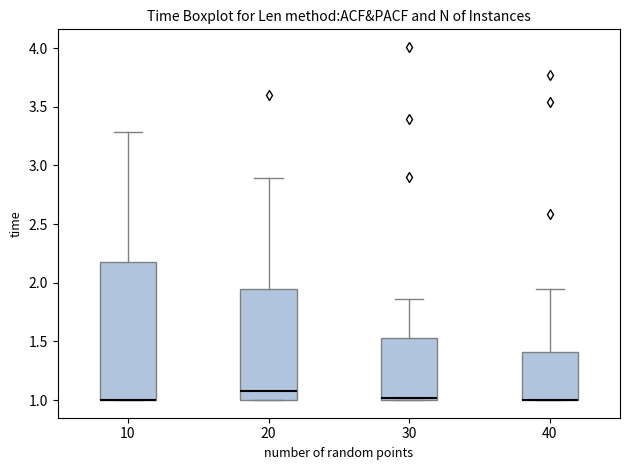

Reading left to right, read every box against the y-axis: the position of its median line, the range the box covers, and the ends of its whiskers. The values are not printed on the chart, so give them approximately, as read against the axis.

10: median 1.00 (drawn on the box's lower edge), box 1.00 to 2.15, whiskers 1.00 to 3.30
20: median 1.05, box 1.00 to 1.95, whiskers 1.00 to 2.90
30: median 1.00 (just above the box's lower edge), box 1.00 to 1.55, whiskers 1.00 to 1.85
40: median 1.00 (drawn on the box's lower edge), box 1.00 to 1.40, whiskers 1.00 to 1.95